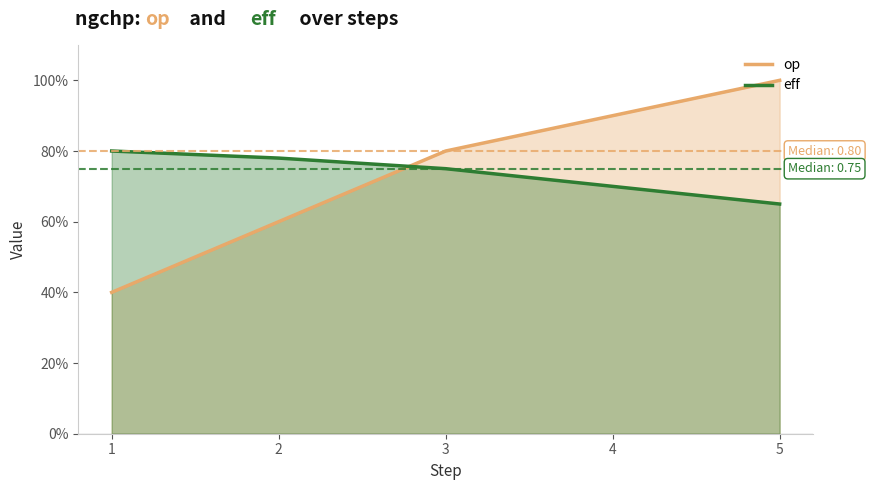

What is the highest value of the op series?

1.0